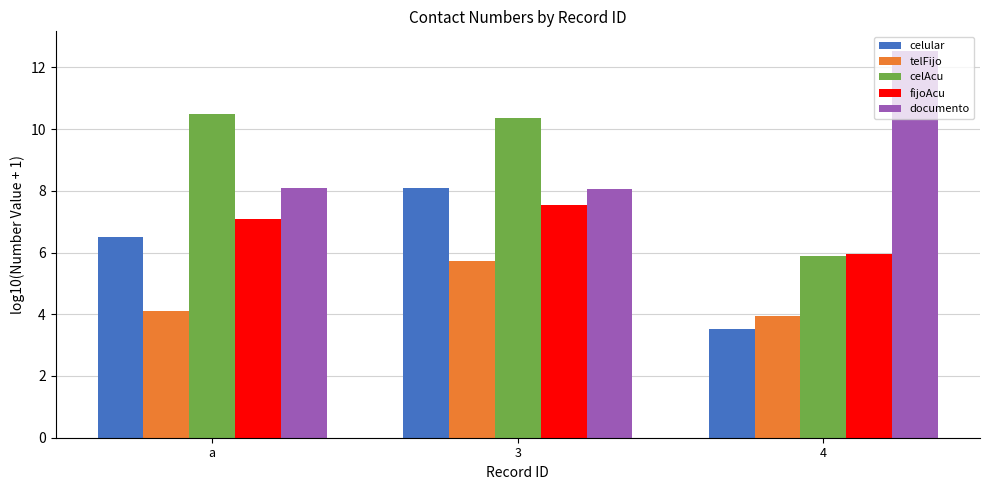

What is the spread (max minus min) of values at 3?

4.6